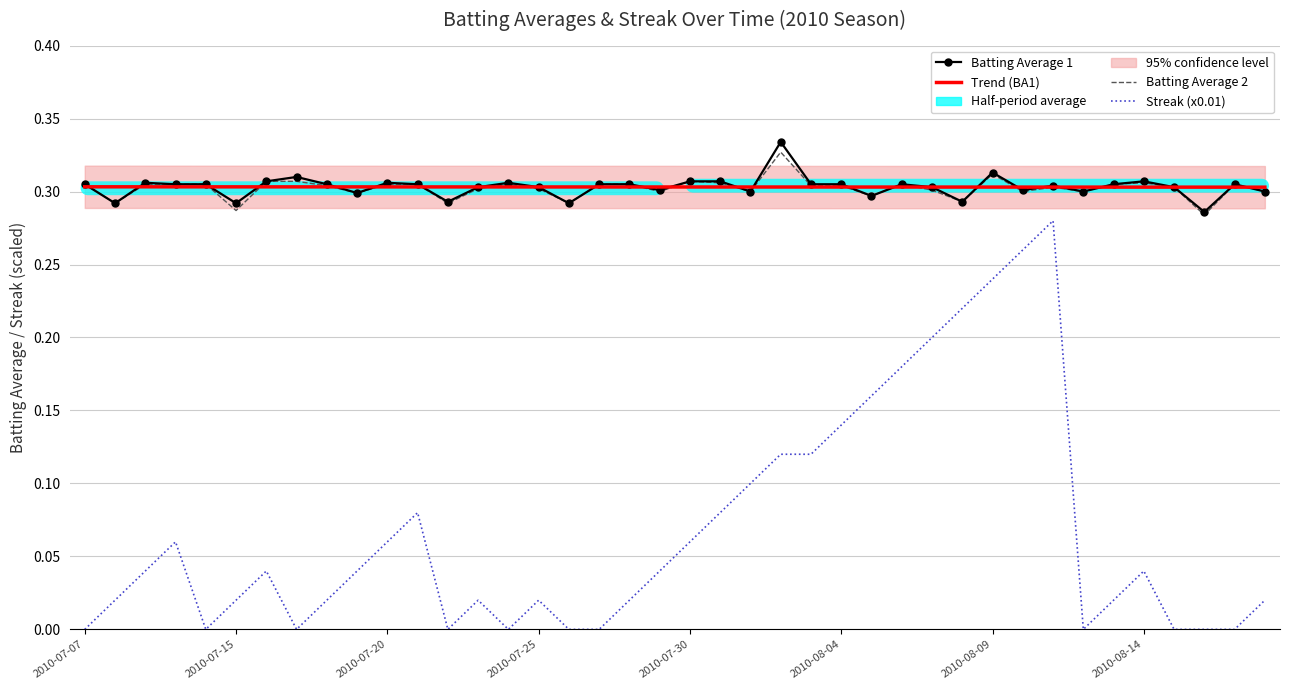

Which series has the largest range (max minus min)?

Streak (x0.01)